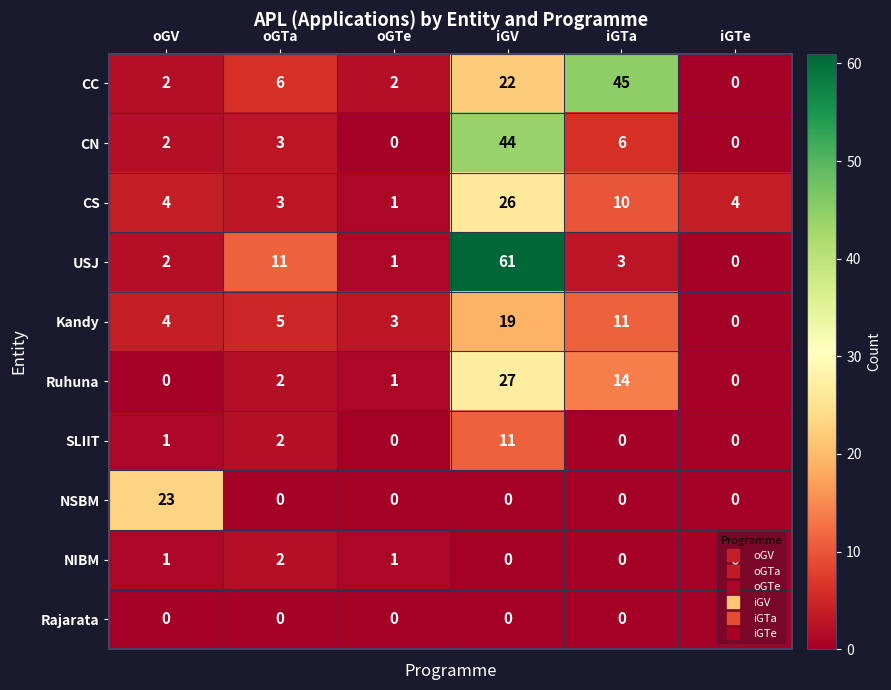

What value does the CS series have at iGTe, to the nearest 5?

5